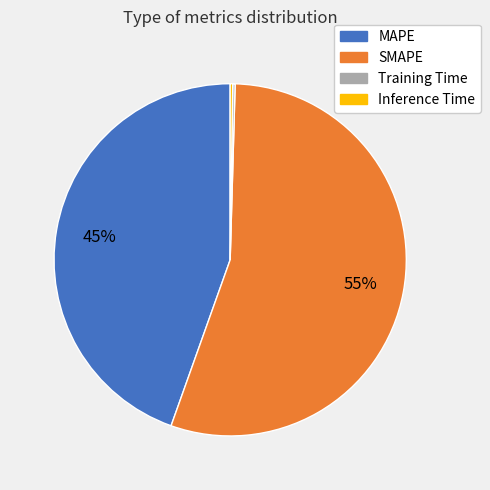

Which slice is the largest?

SMAPE